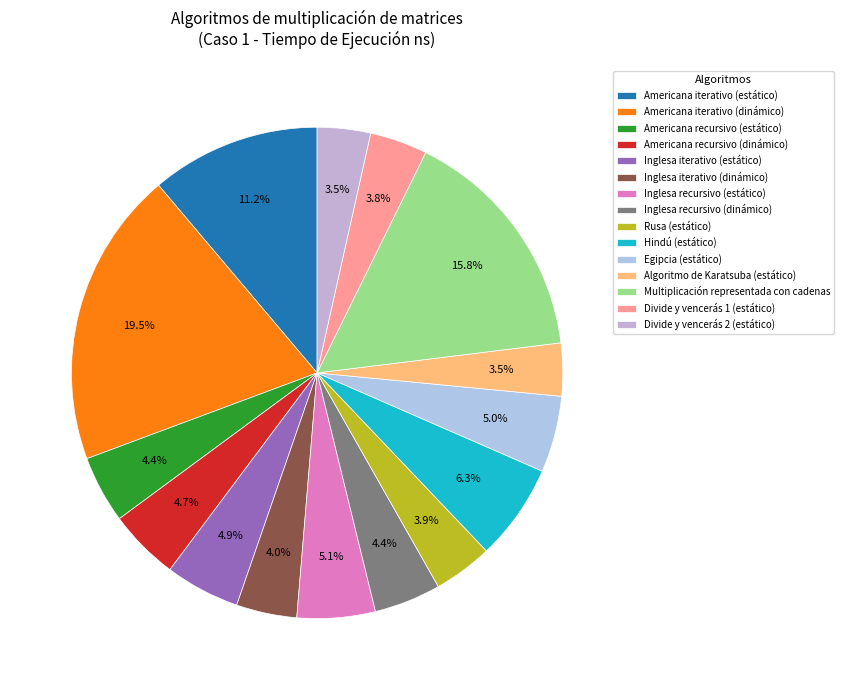

Is it true that Inglesa recursivo (dinámico) is 4% of the pie?

True